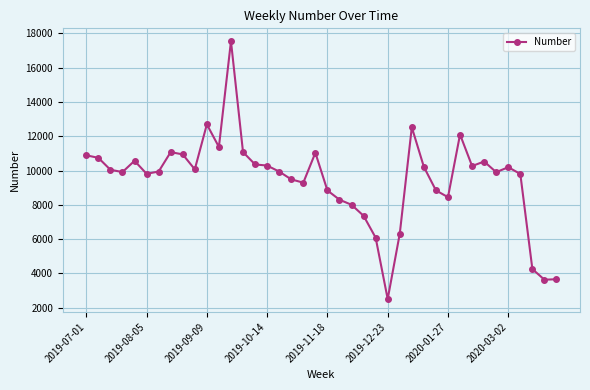

What is the maximum value shown in the chart?

17539